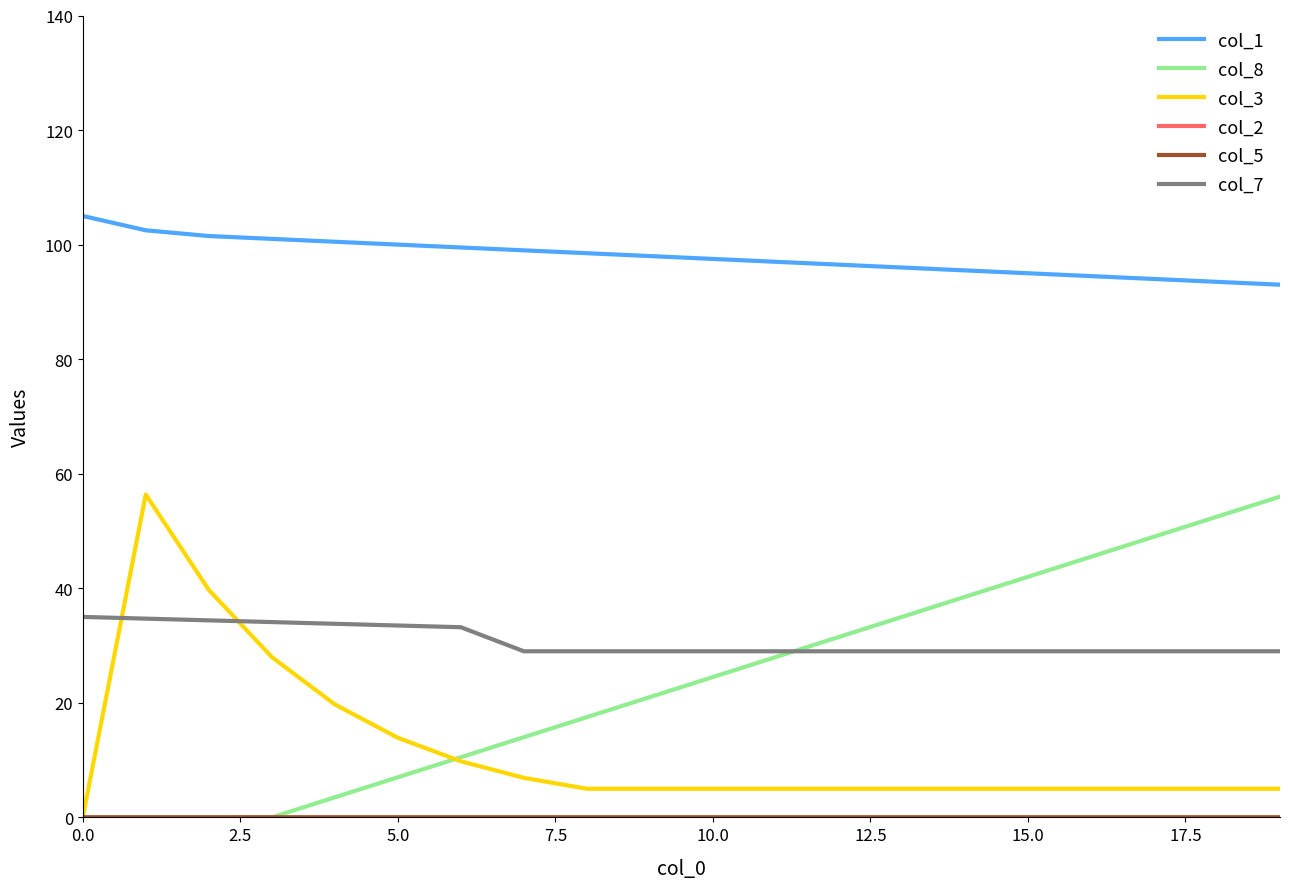

How many lines are shown in the chart?

6